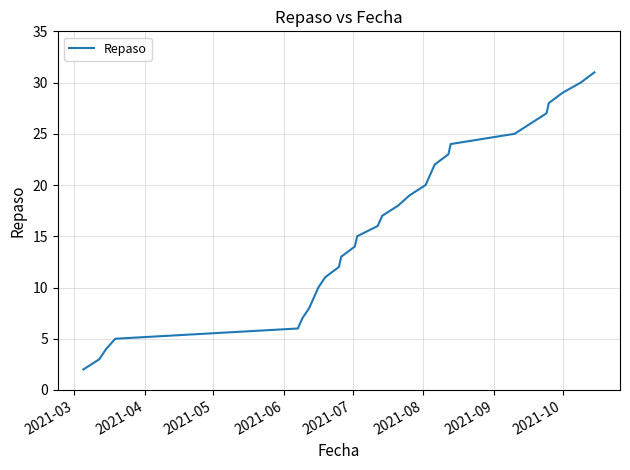

Reading left to right, what are all the values shown in this chart?

2	3	4	5	6	7	8	9	10	11	12	13	14	15	16	17	18	19	20	21	22	23	24	25	26	27	28	29	30	31